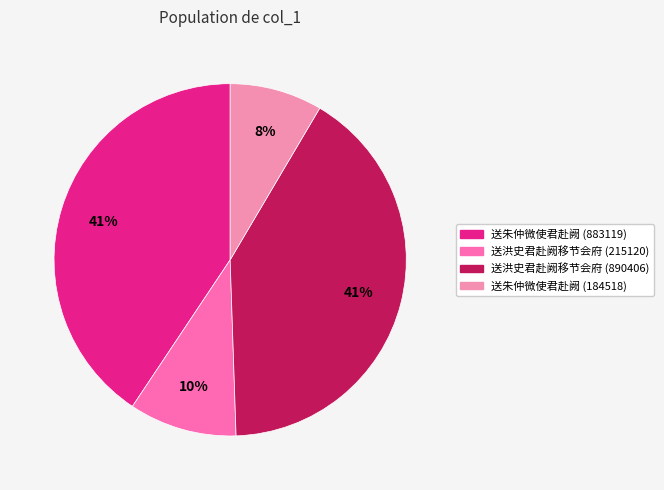

How many slices are in this pie chart?

4